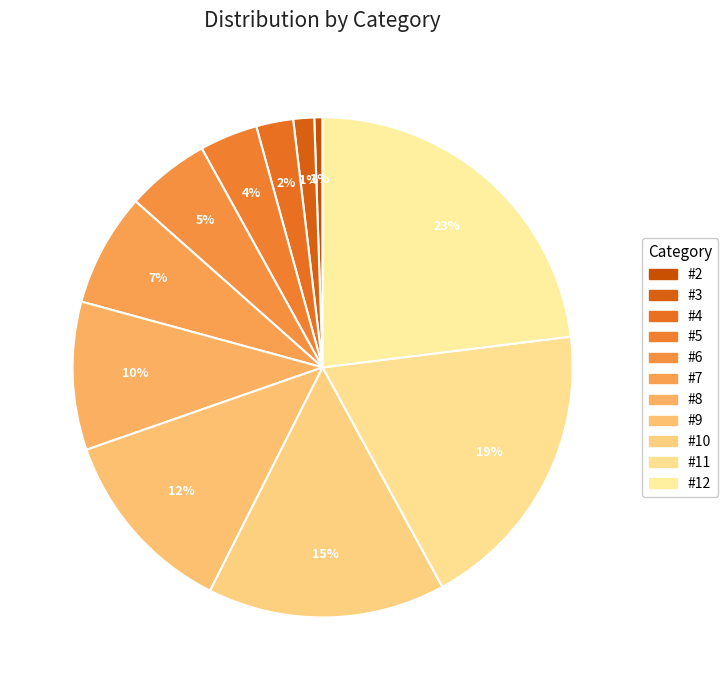

What is the smallest slice in the pie chart?

#2